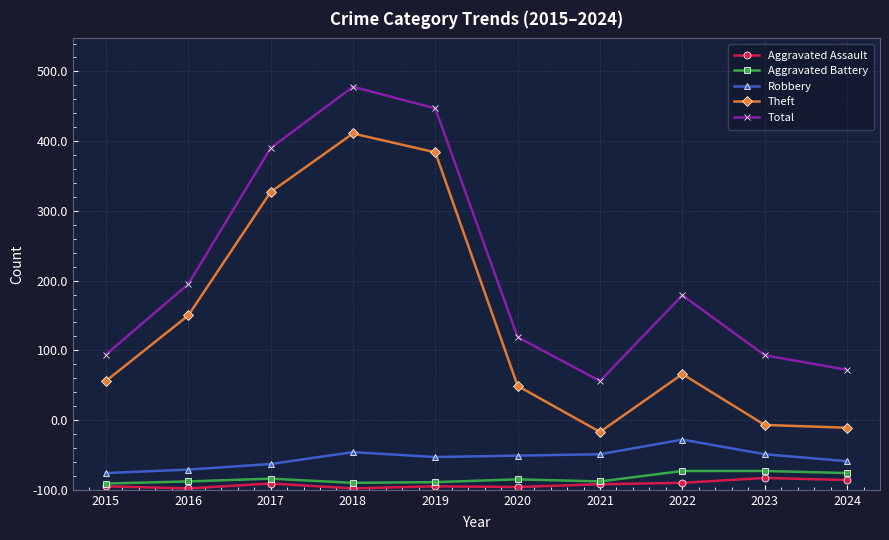

What are all the series names shown in the legend?

Aggravated Assault, Aggravated Battery, Robbery, Theft, Total